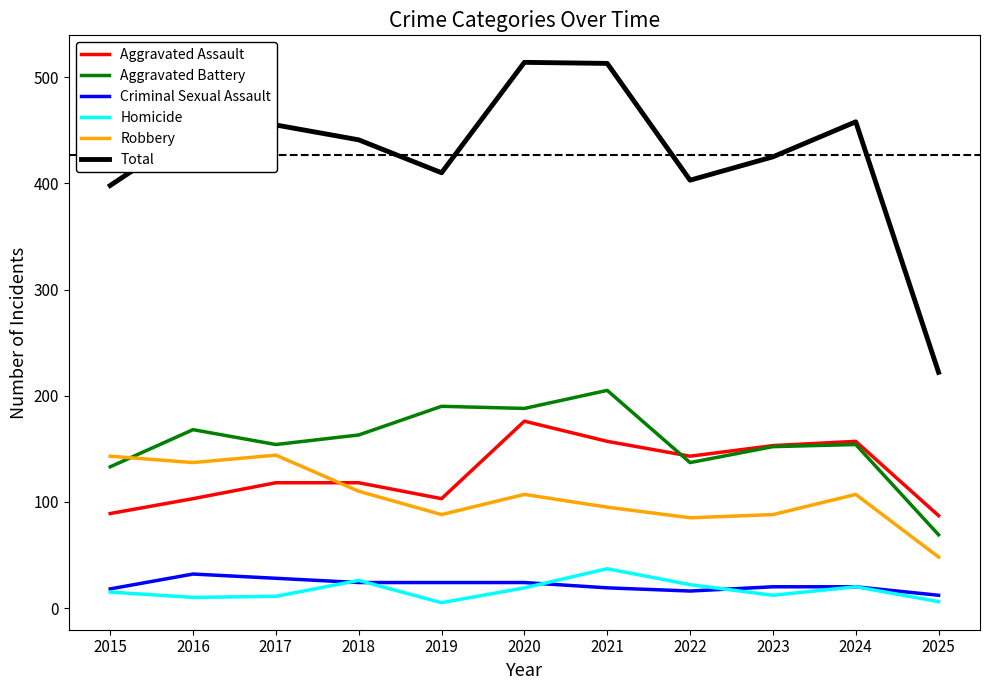

What is the total value across all series at 2025?

444